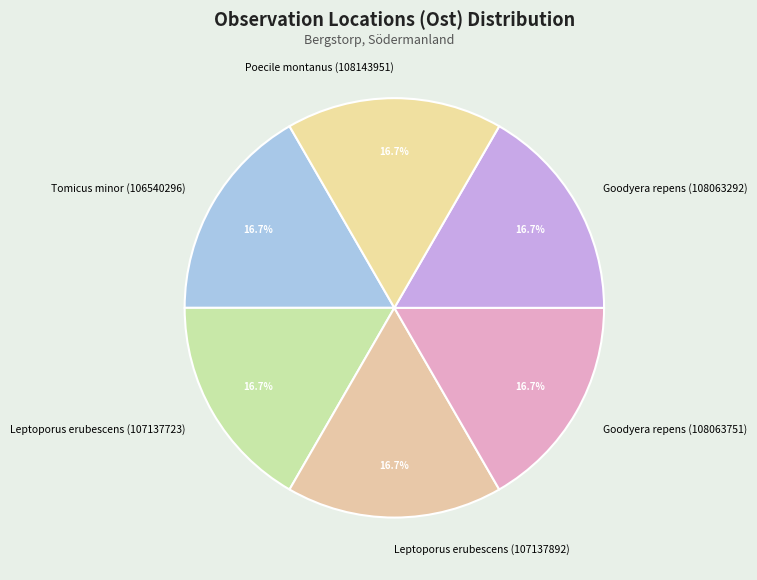

Does Tomicus minor (106540296) account for over 50% of the chart?

No